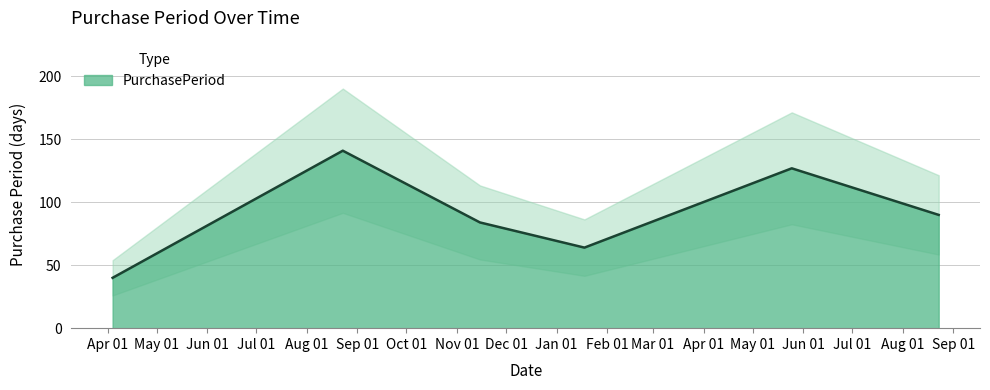

True or false: the data shows 151 at 2017-08-23.

False